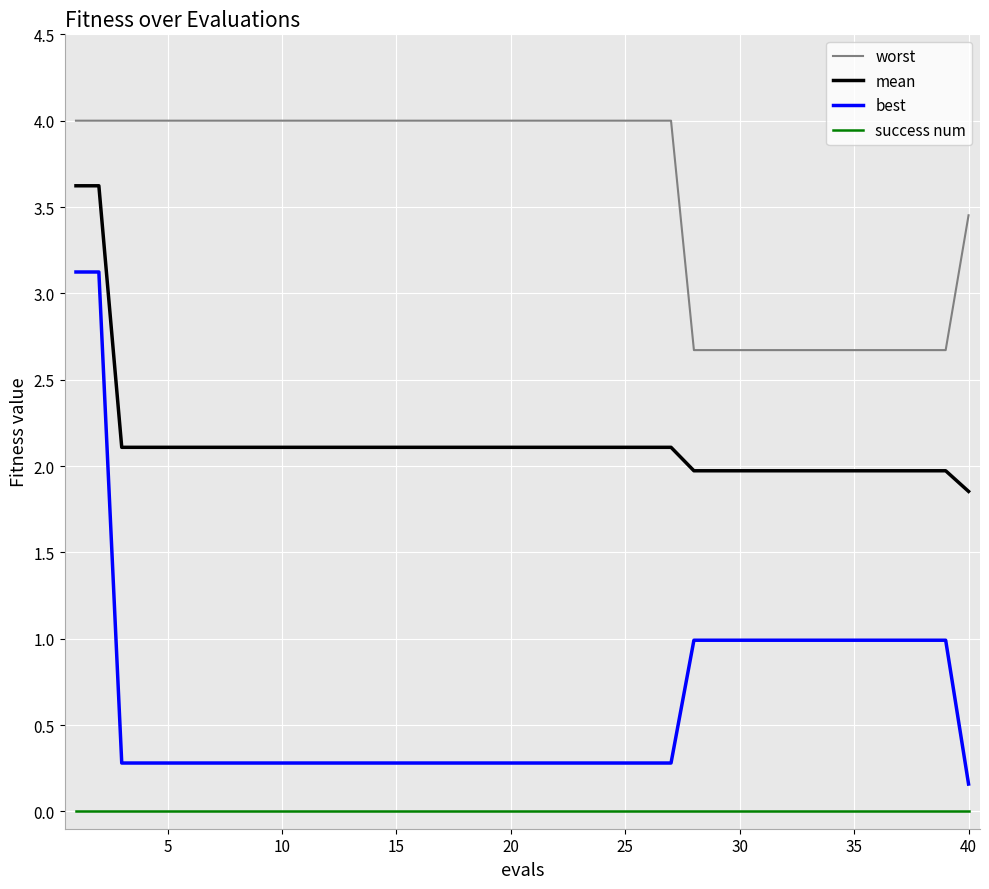

True or false: best and worst cross at least once.

False